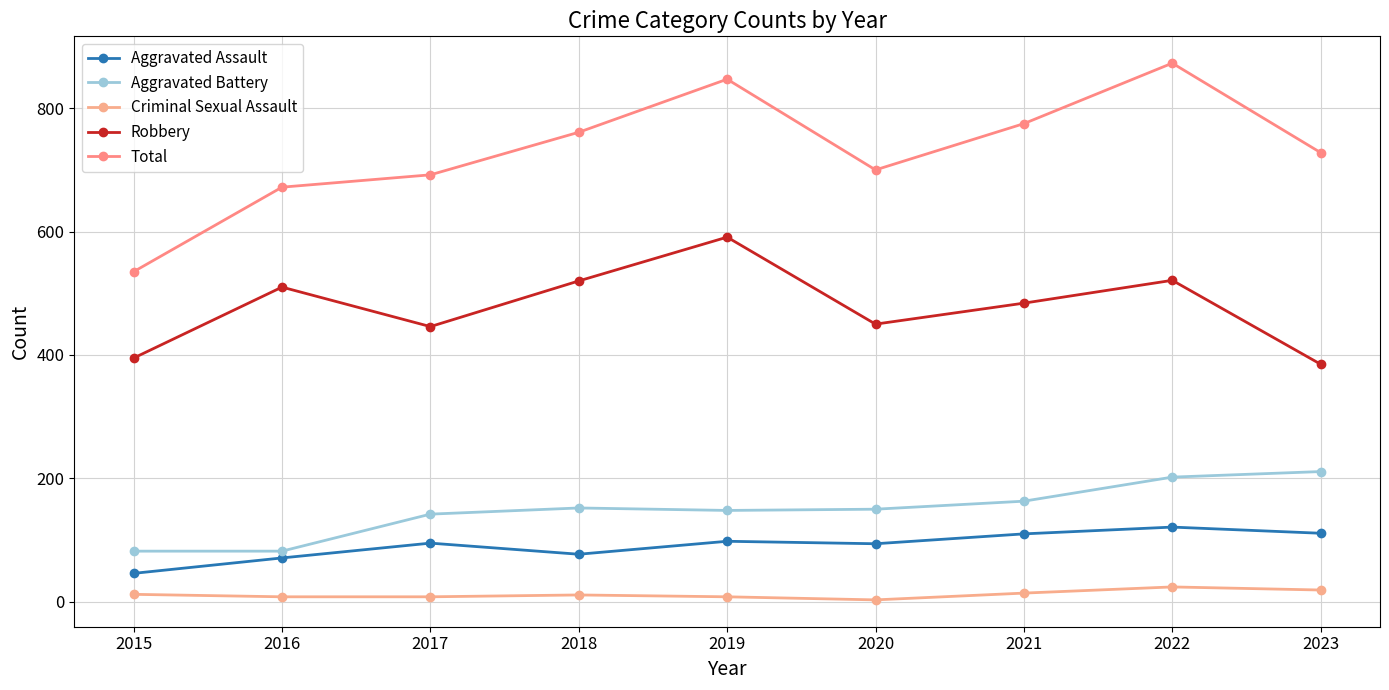

At 2023, list the series in order from smallest to largest.

Criminal Sexual Assault, Aggravated Assault, Aggravated Battery, Robbery, Total